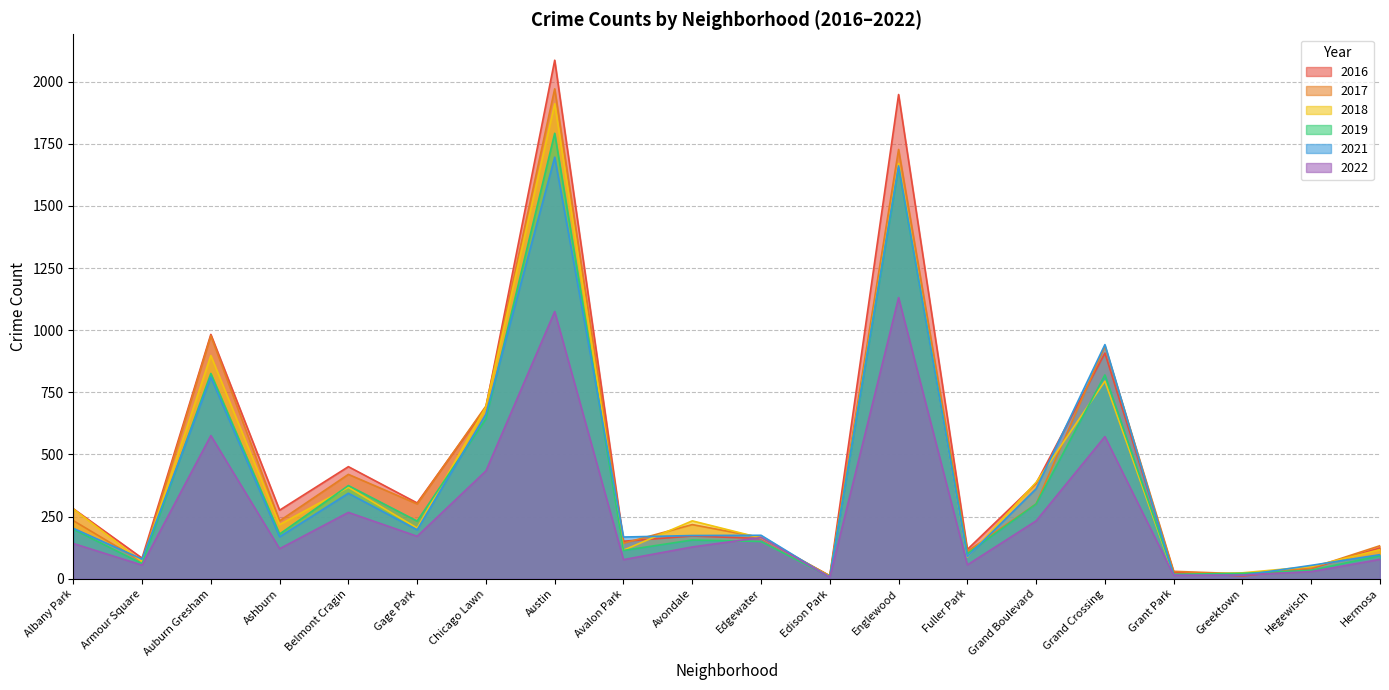

Does the chart have visible grid lines?

Yes